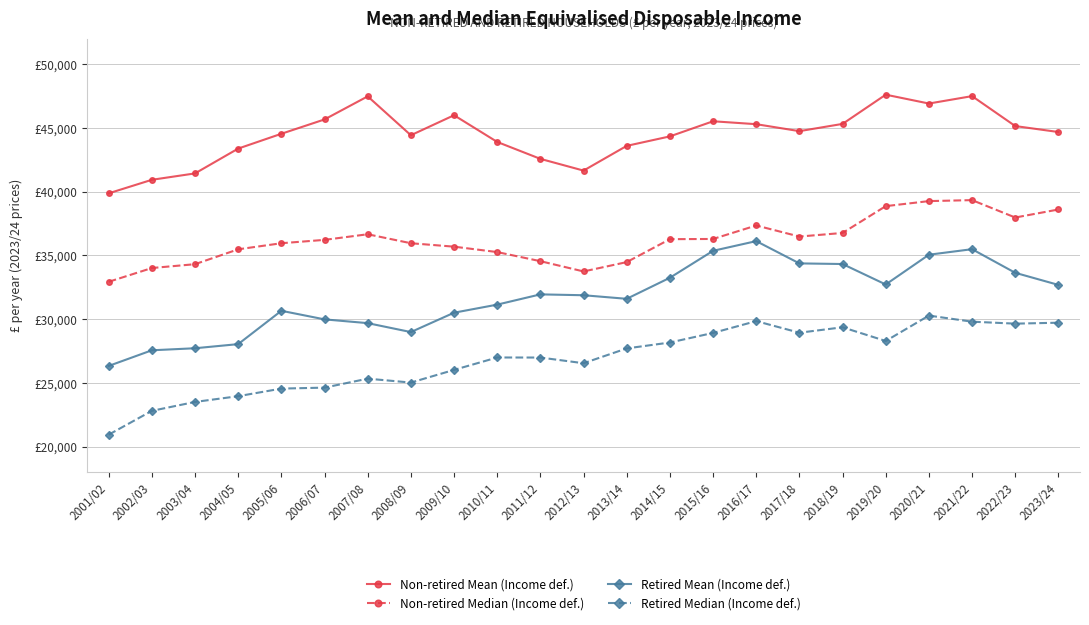

What is the label of the 17th point from the left?

2017/18